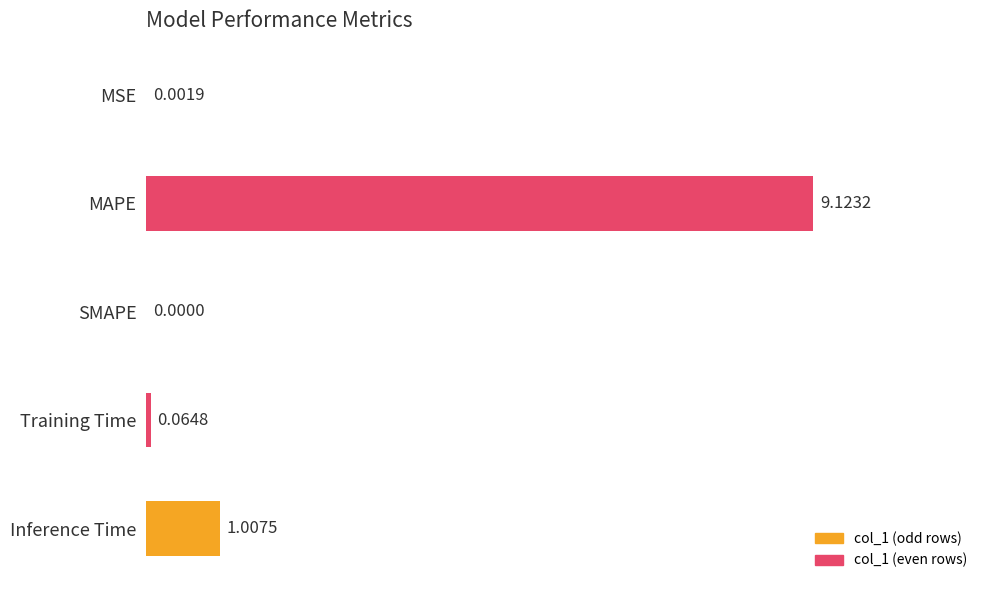

What is the change in value from MSE to Training Time?

+0.1